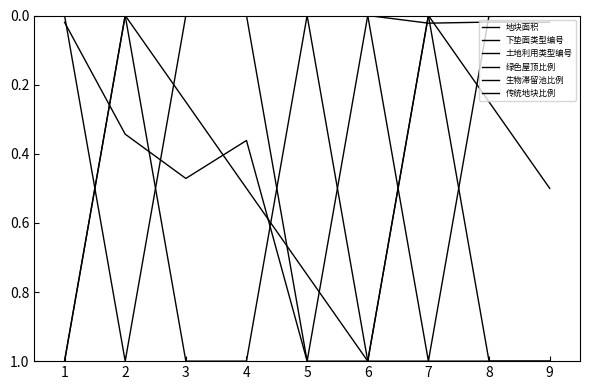

How many lines are shown in the chart?

6